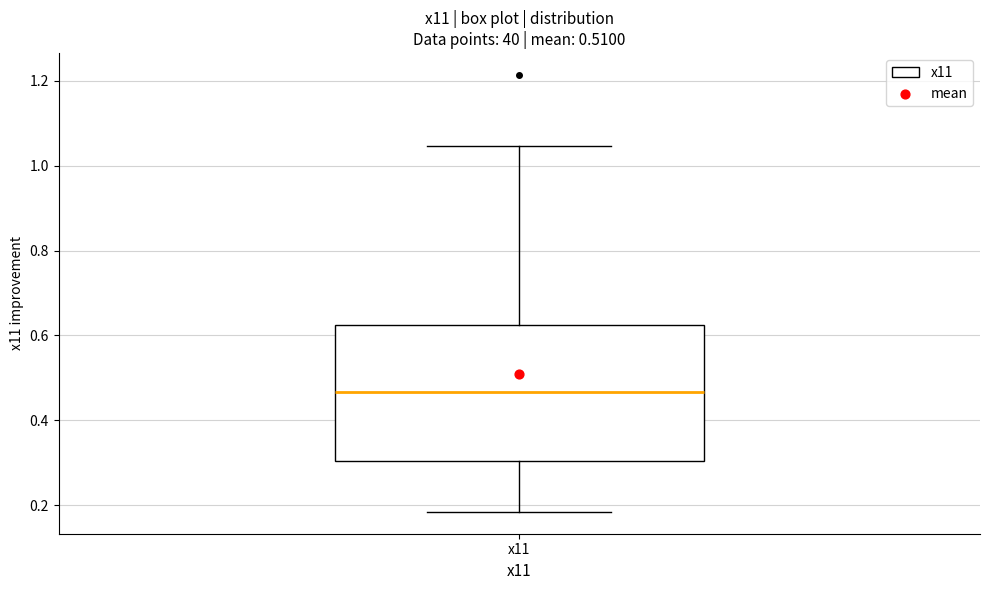

Transcribe this box plot: give where the median line is, the range the box spans, and where the two whiskers end, as read against the y-axis. The values are not printed on the chart, so give them approximately, as read against the axis.

median 0.46, box 0.30 to 0.62, whiskers 0.18 to 1.04